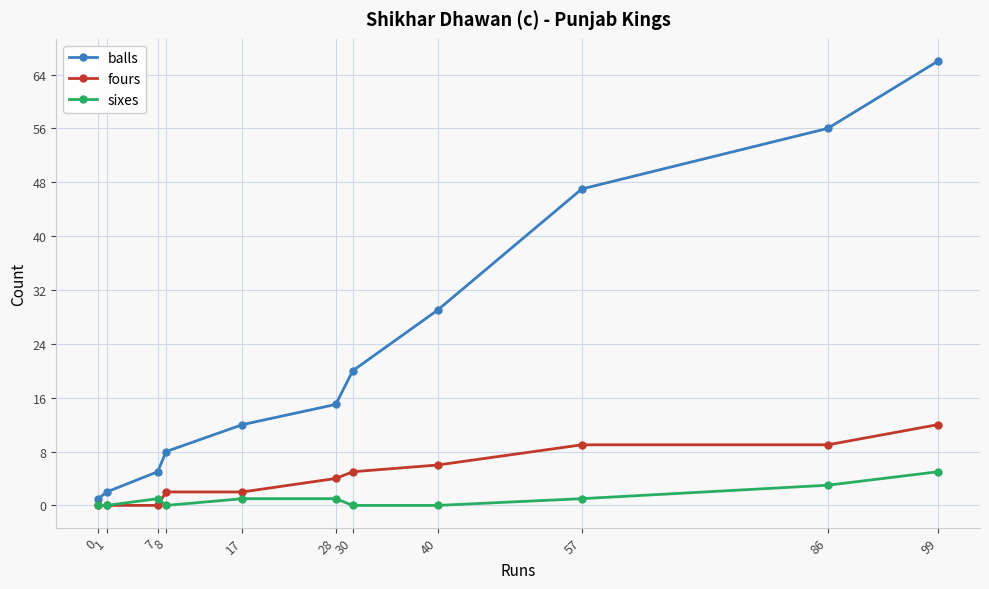

How many lines are shown in the chart?

3